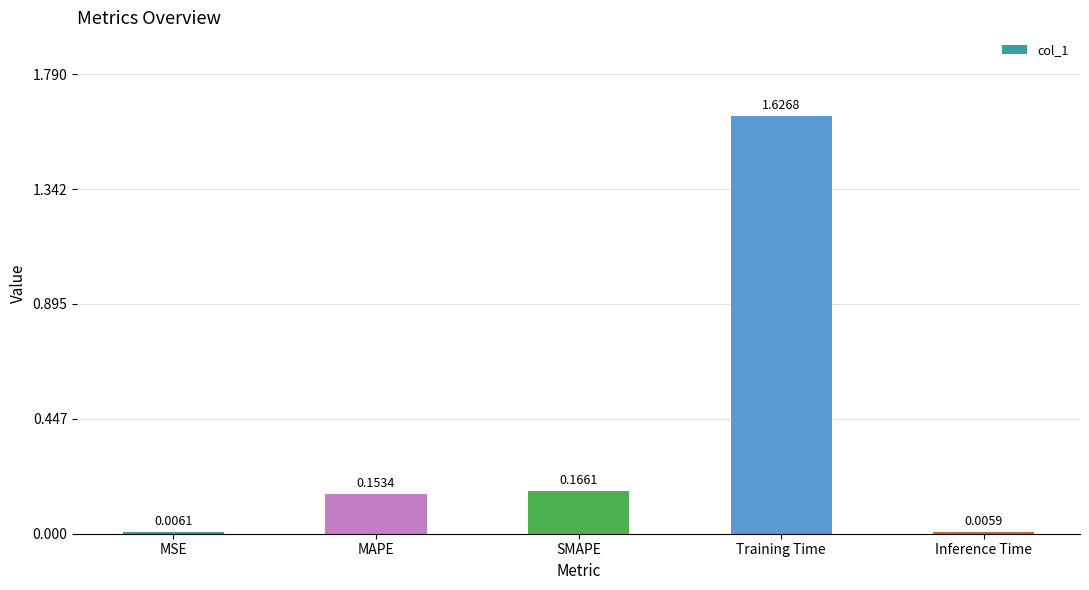

The chart shows a value of 0.3 at Training Time. True or false?

False